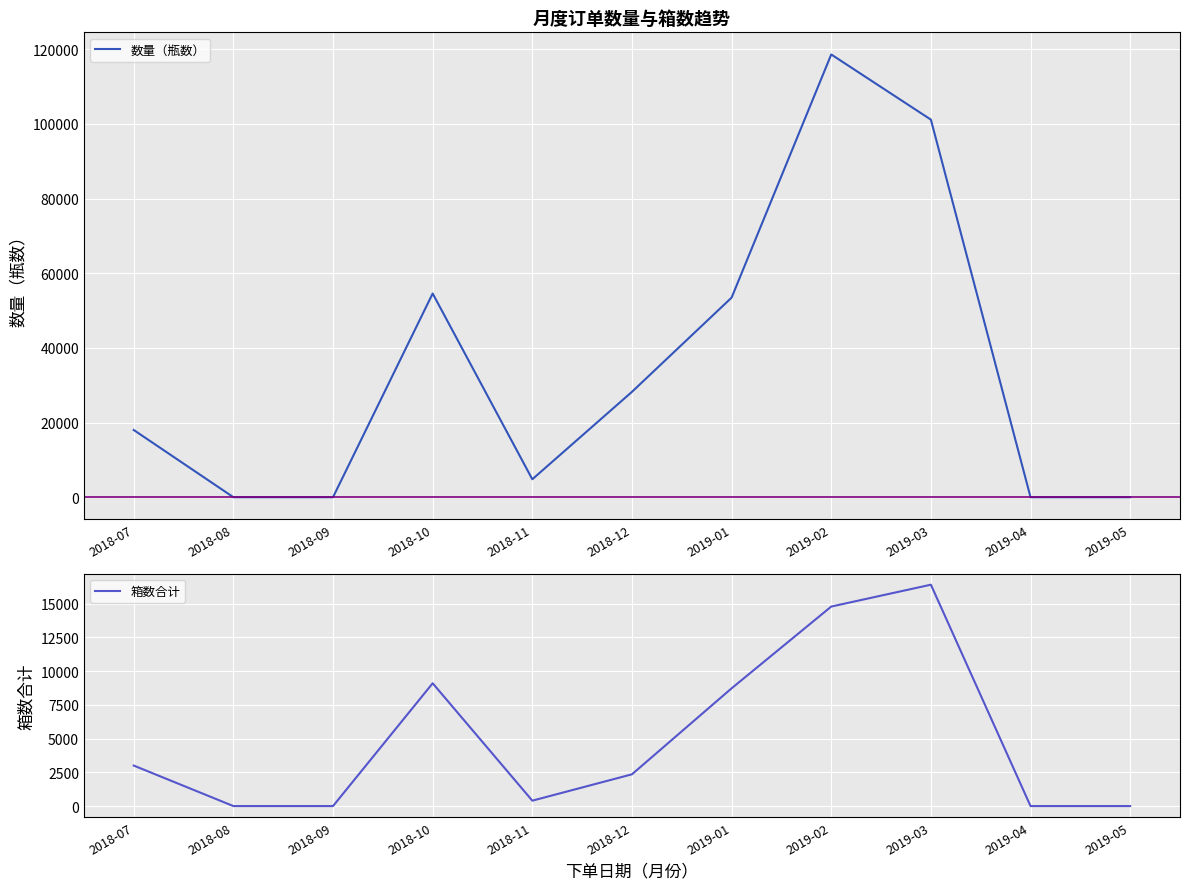

Reading left to right, what are all the values shown in this chart?

数量（瓶数）: 18000	0	0	54564	4800	28224	53460	118596	101140	0	0
箱数合计: 3000	0	0	9094	400	2352	8720	14775	16393	0	0